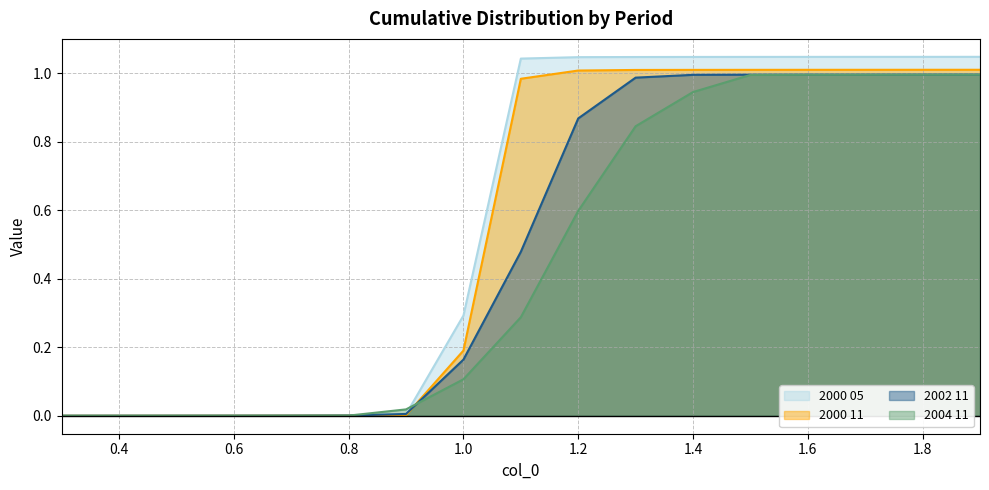

Is the value of 2004 11 at 1.2 greater than the value of 2002 11 at 1.1?

Yes